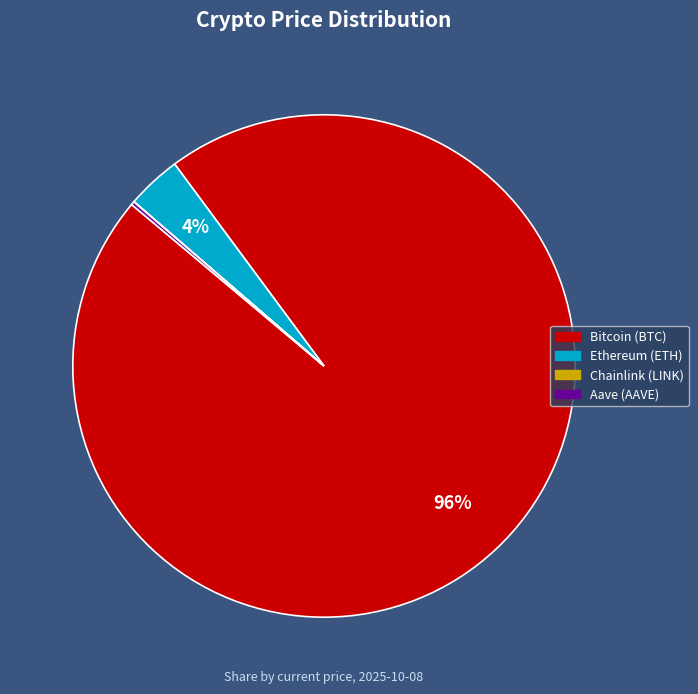

To the nearest percent, what portion does Ethereum (ETH) represent?

4%